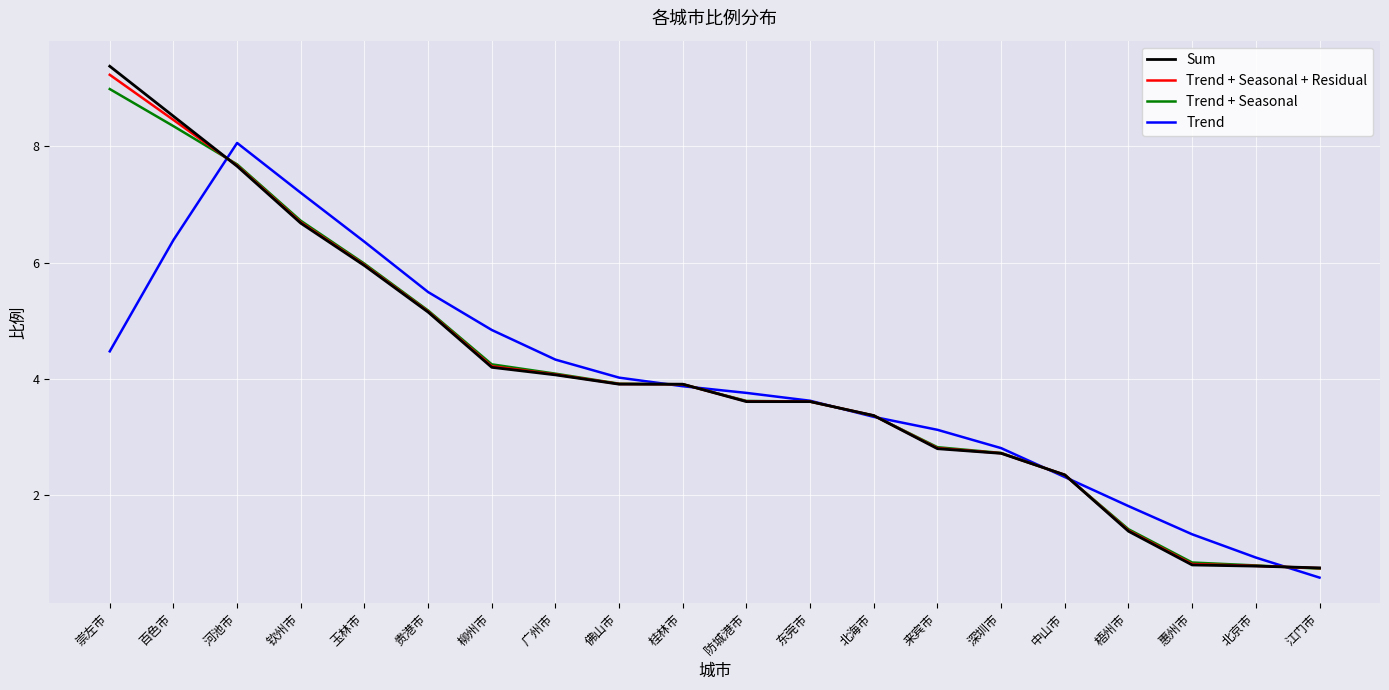

What position from the right is 梧州市?

4